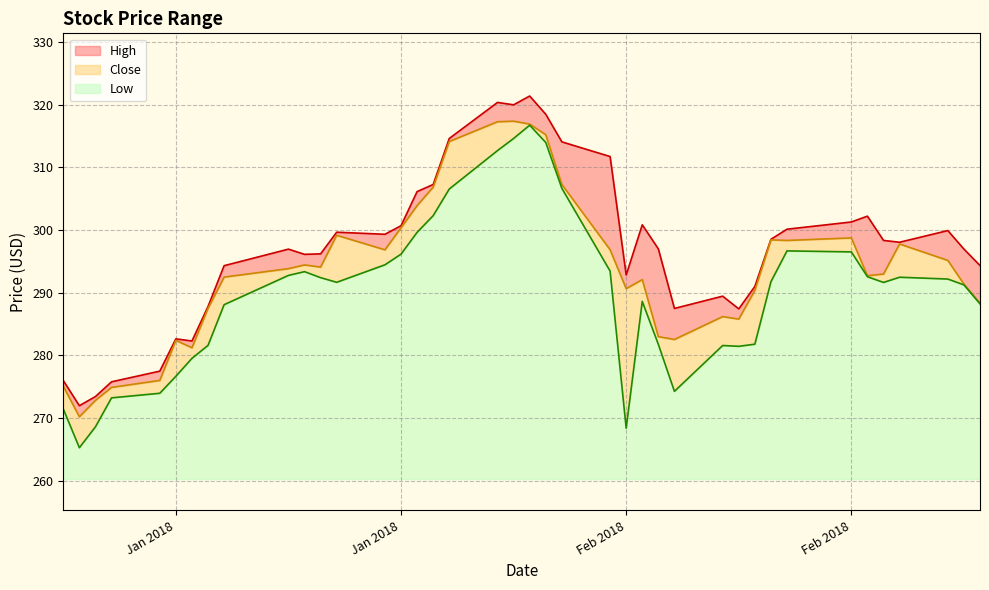

What is the difference between the maximum and second lowest values in the High series?

47.9